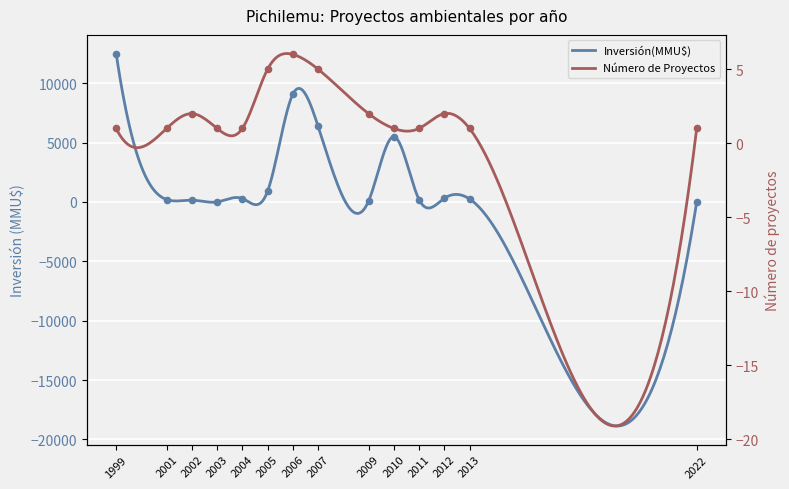

Which series has the widest spread of Y values?

Inversión(MMU$)